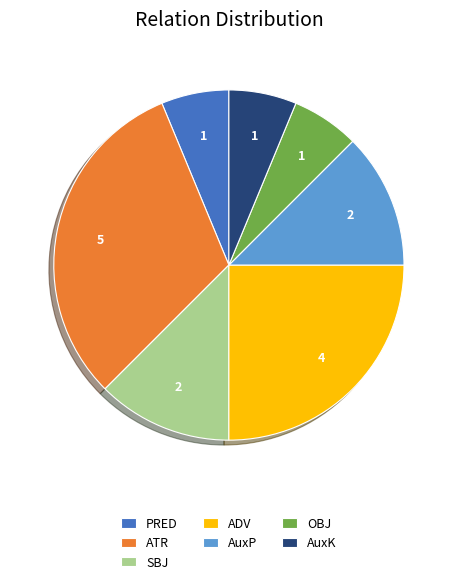

Is there any slice that represents more than half of the pie?

No